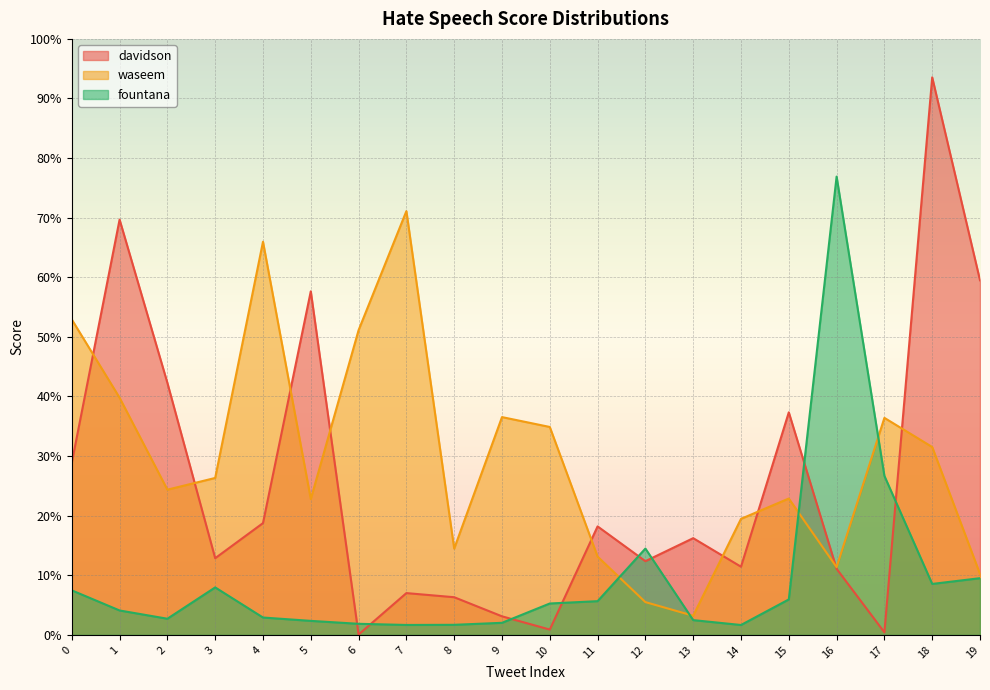

Rank the series by their average value, from highest to lowest.

waseem, davidson, fountana